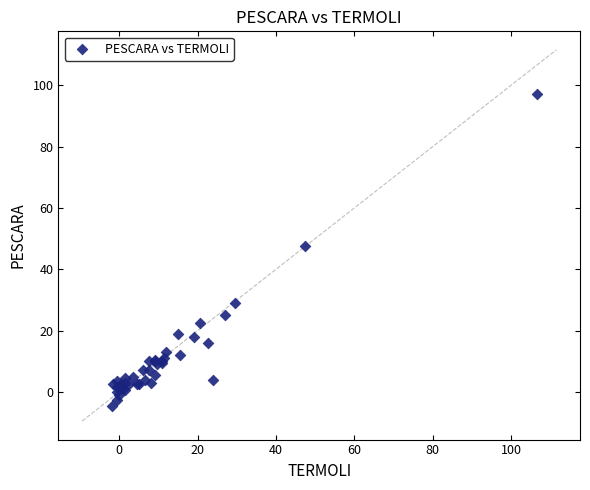

What Y value in the scatter plot is closest to 46?

47.5